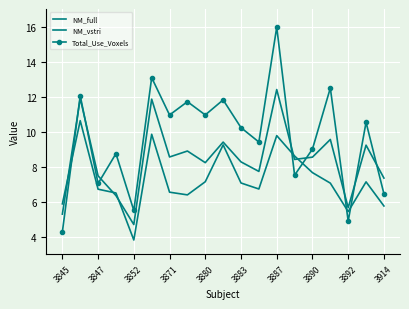

True or false: NM_vstri has more than 2 points higher than both neighbors.

True